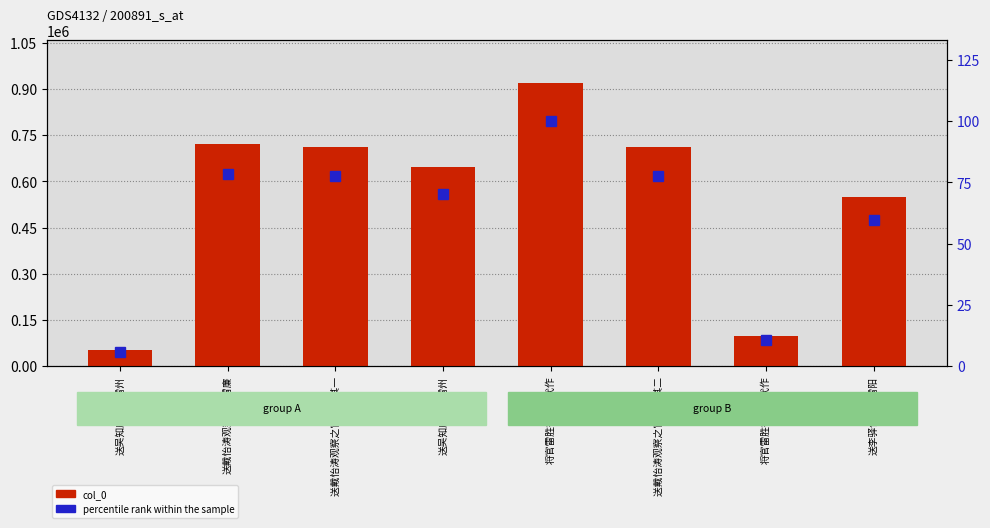

The col_0 series shows 263997.5 at 送戴怡涛观察之官雷廉. True or false?

False